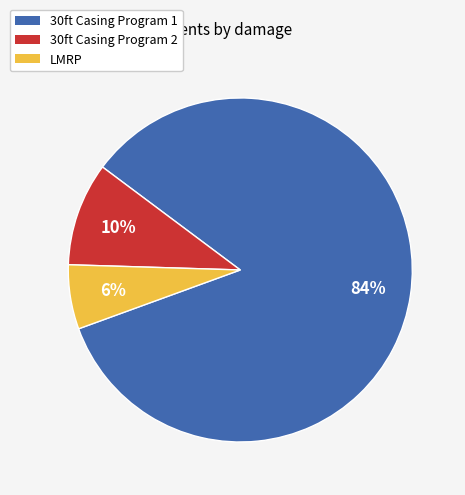

Between LMRP and 30ft Casing Program 2, which is larger?

30ft Casing Program 2